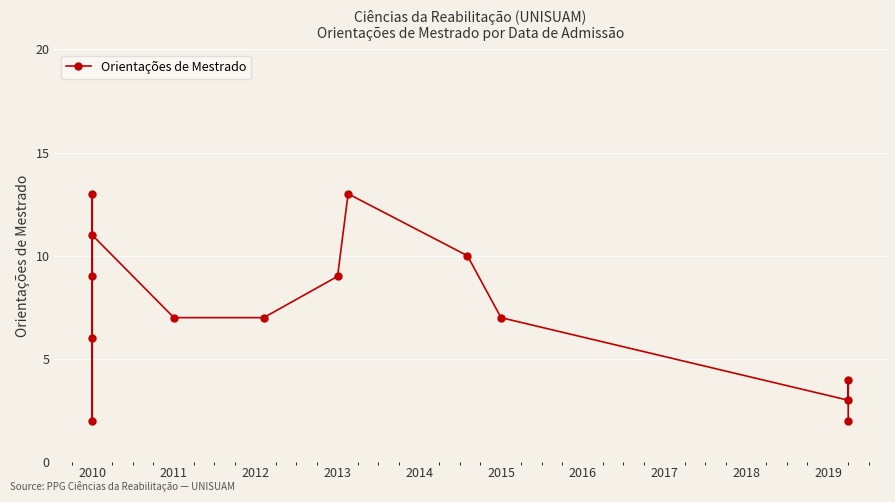

Between 2011 and 2015, which is larger?

2015